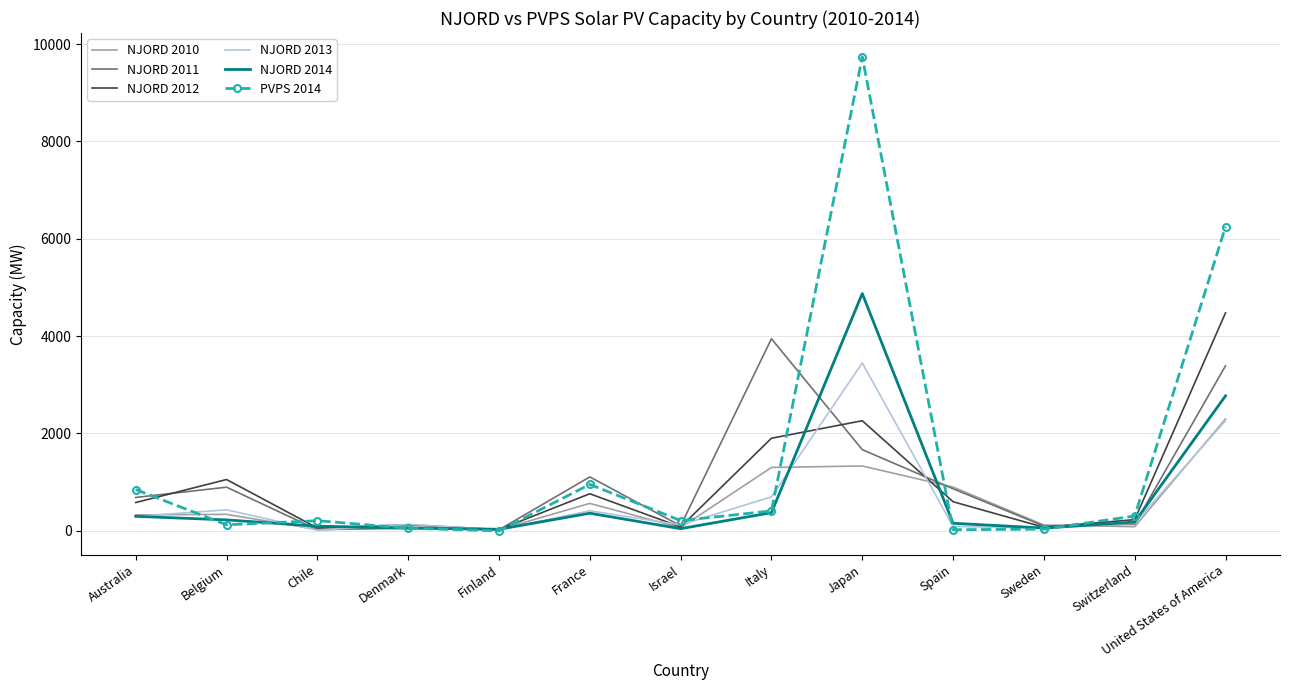

Which series has the widest spread of values?

PVPS 2014